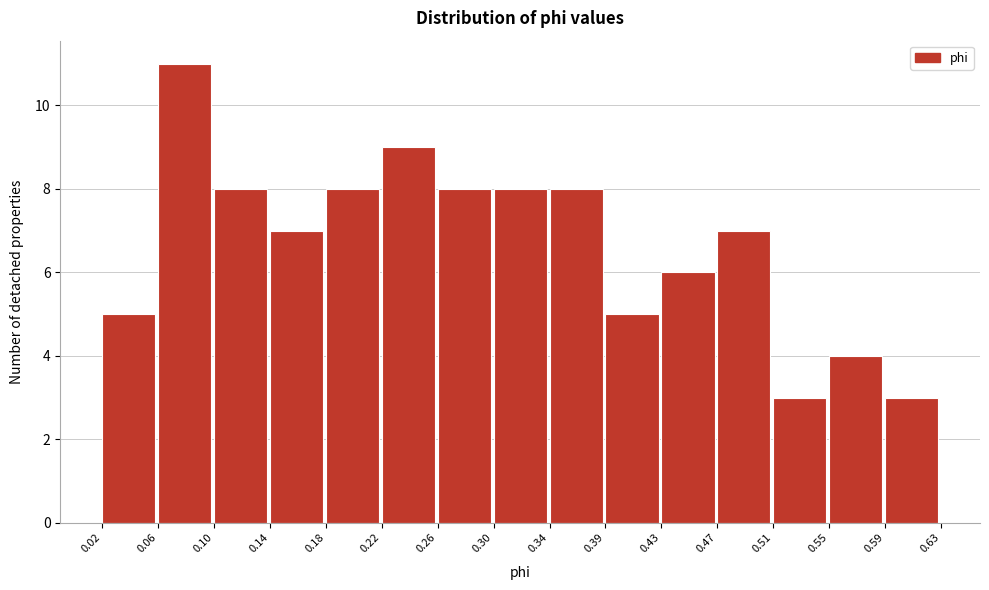

How tall is the bar that spans 0.18 to 0.22 on the x-axis? The values are not printed on the chart, so give them approximately, as read against the axis.

8